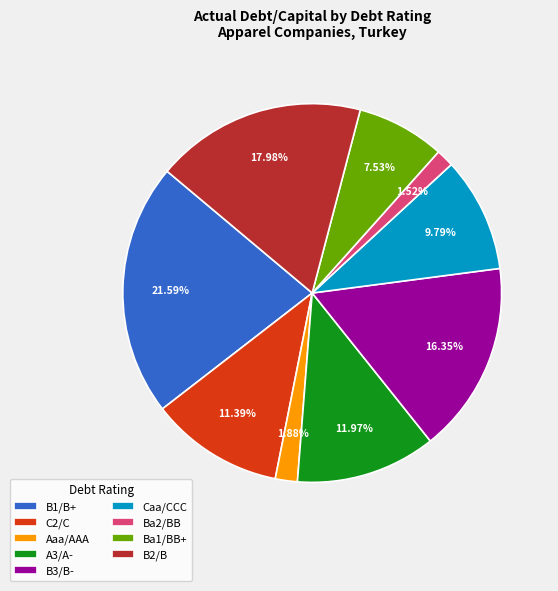

To the nearest percent, what portion does B3/B- represent?

16%